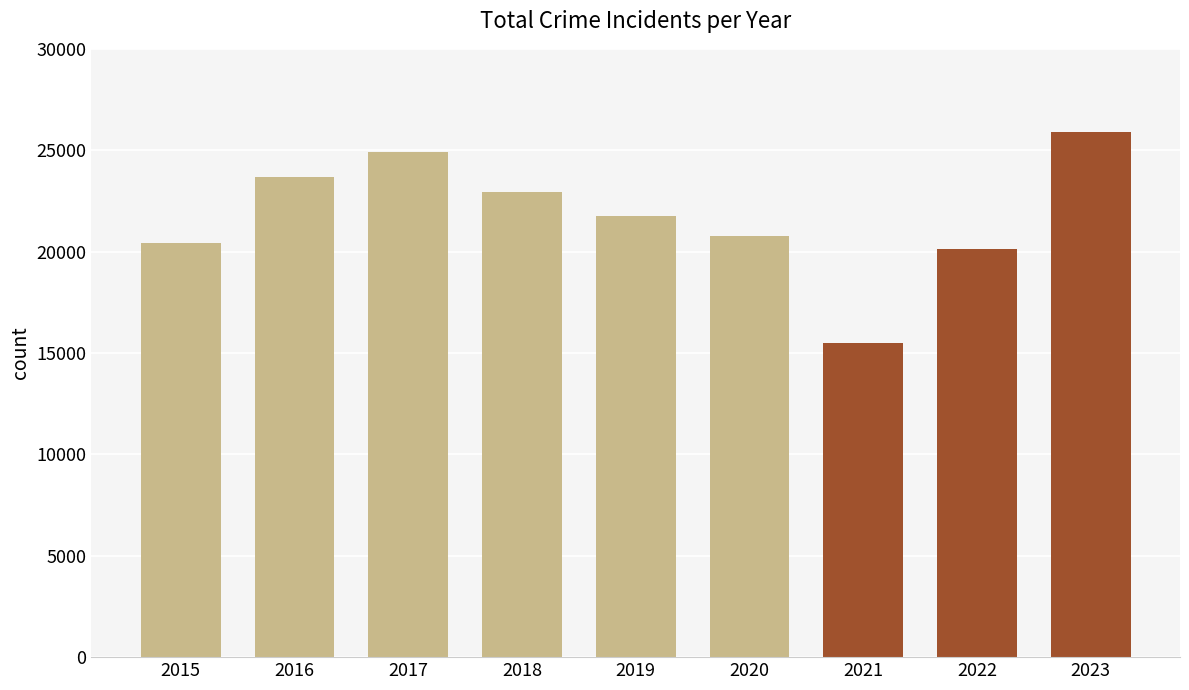

What is the value of the 7th bar from the left?

15485